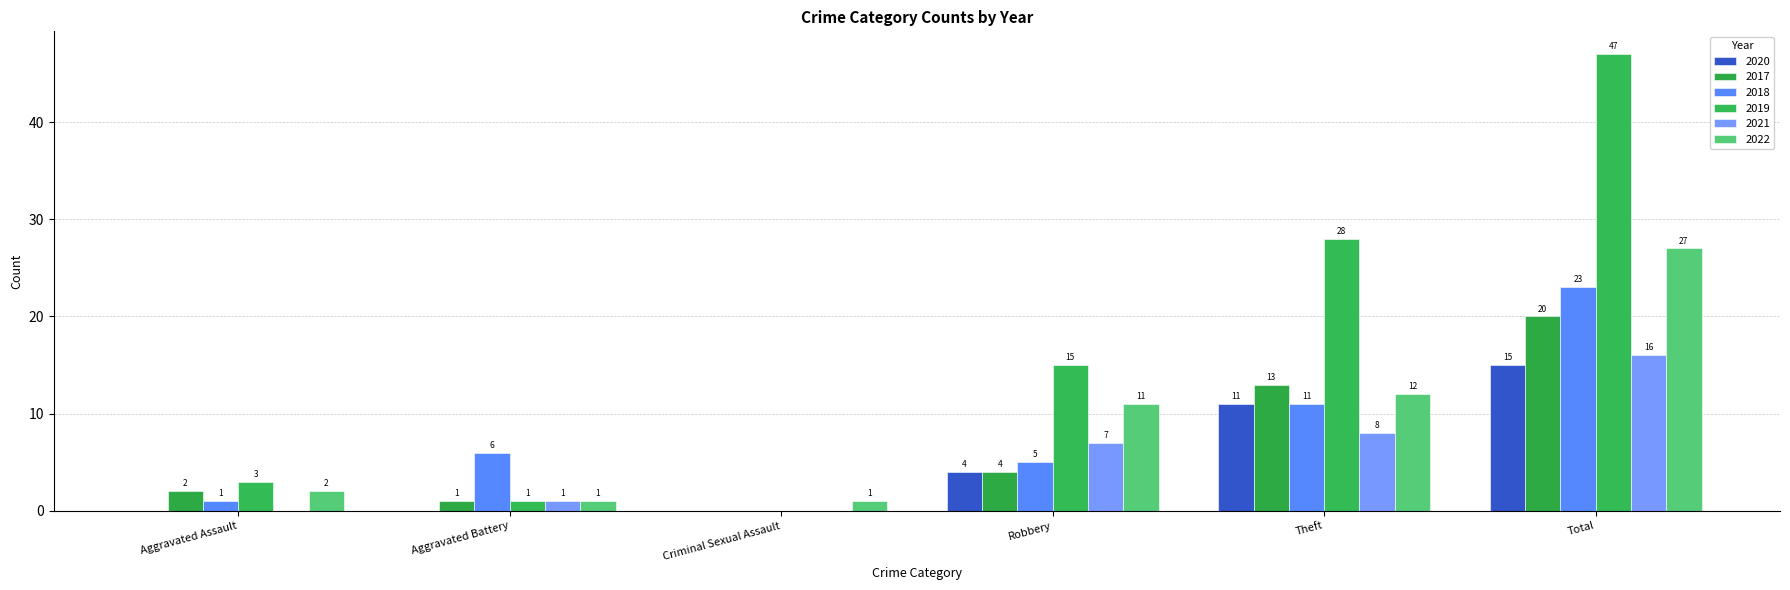

What is the sum of all 2019 values?

94